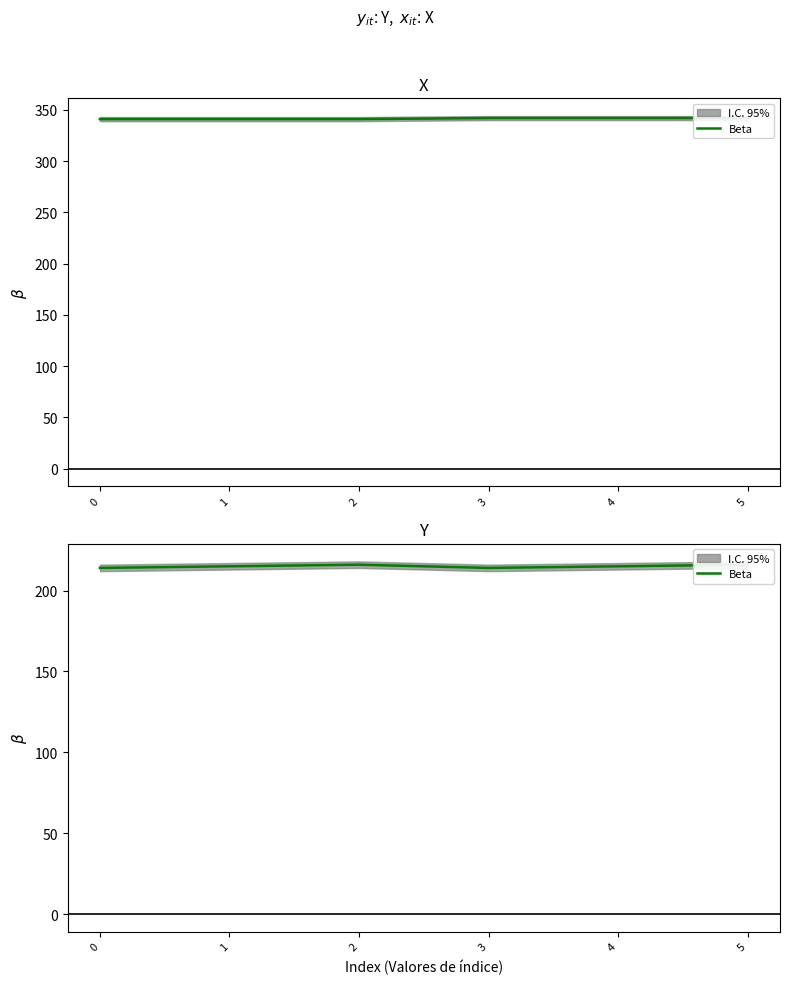

What value does the data have at 2?

216